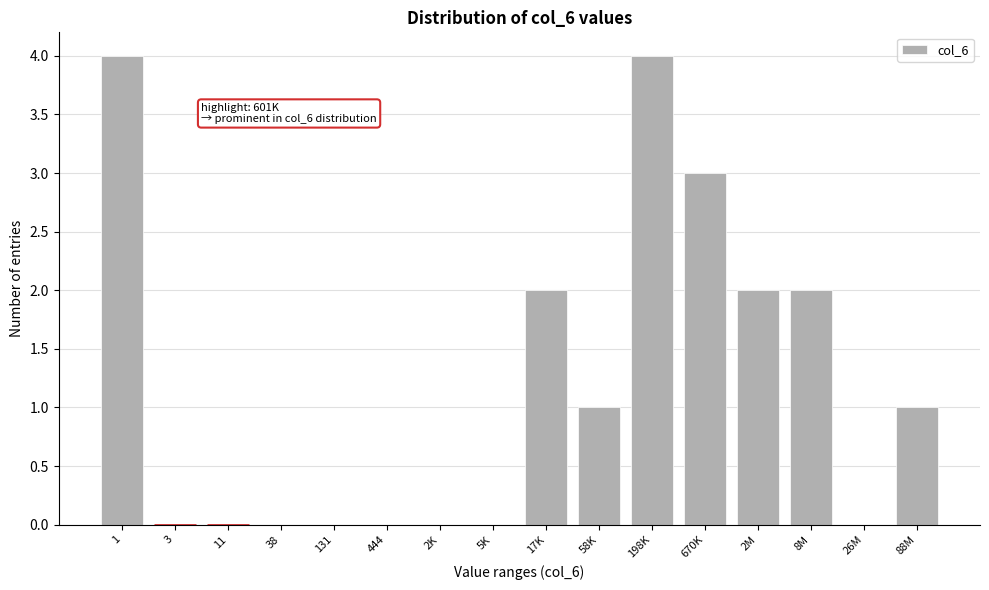

Reading right to left, extract all data points from this chart.

88M=1	26M=0	8M=2	2M=2	670K=3	198K=4	58K=1	17K=2	5K=0	2K=0	444=0	131=0	38=0	11=0	3=0	1=4